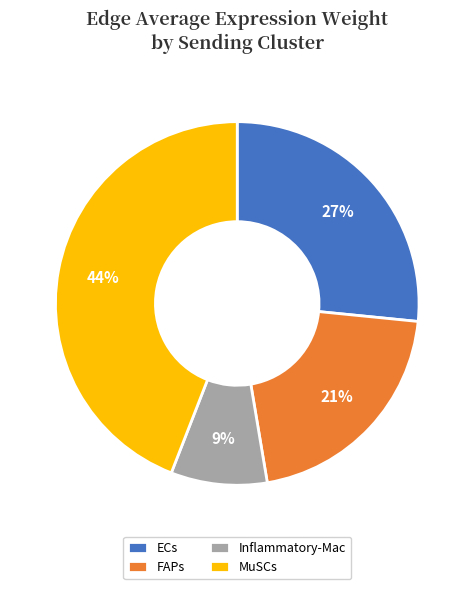

Does FAPs account for over 50% of the chart?

No